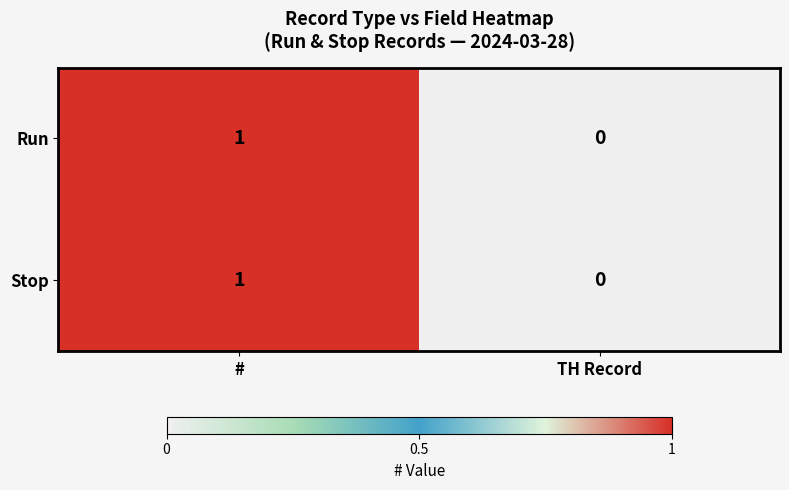

At which label is Stop closest to 0?

TH Record